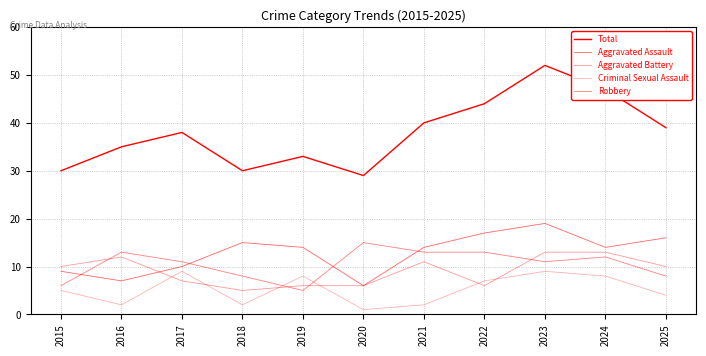

How many lines are shown in the chart?

5